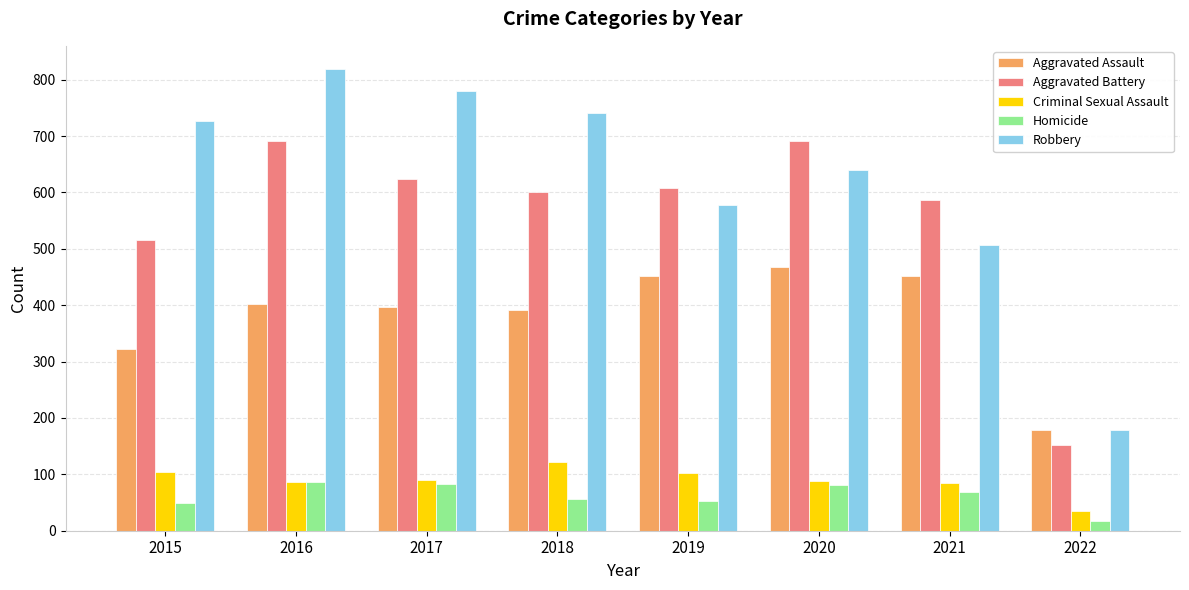

How many distinct data groups are displayed?

5